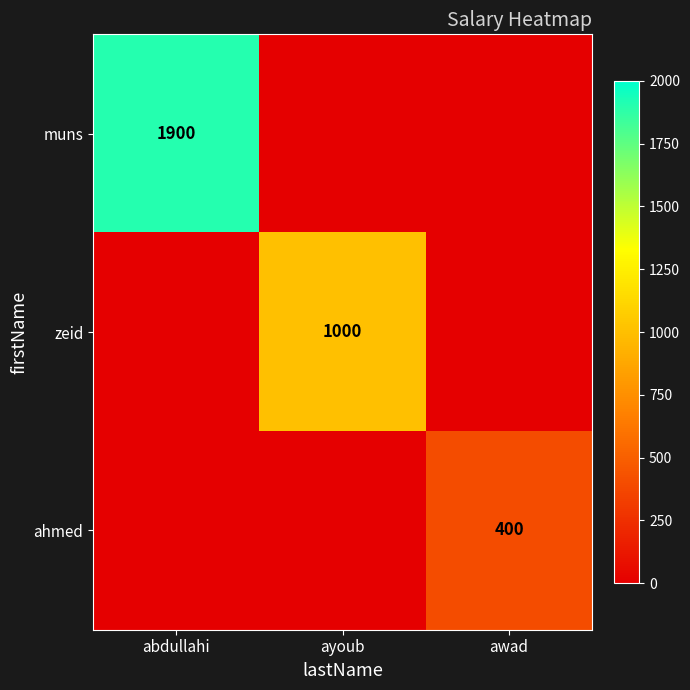

True or false: muns has a value of 1900 at abdullahi.

True